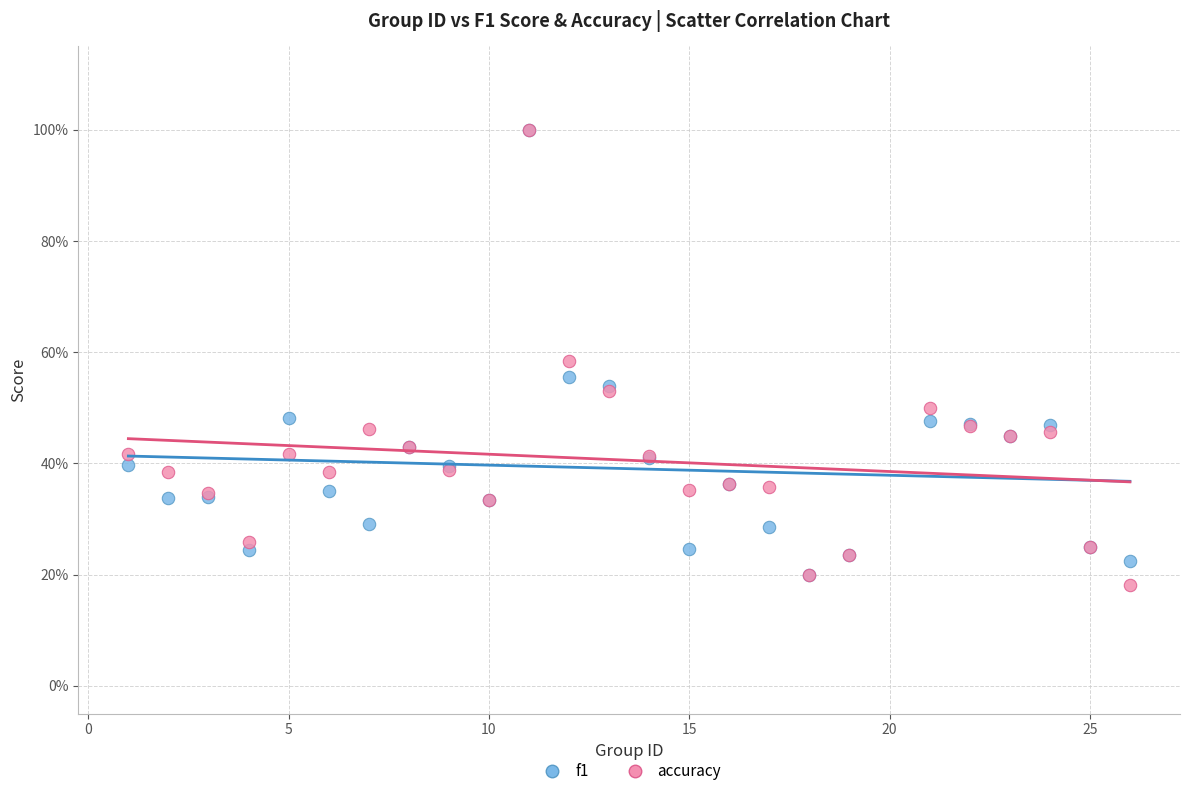

Which series has the widest spread of Y values?

accuracy